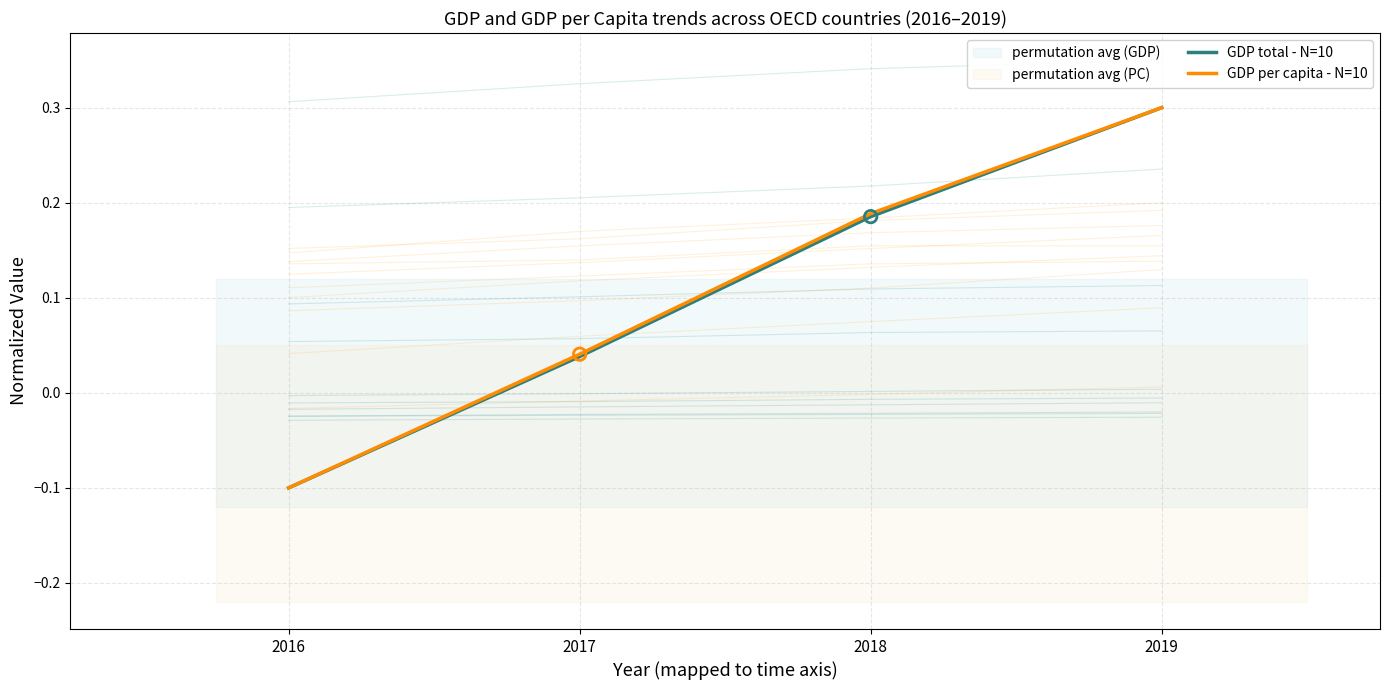

Which series reaches the minimum Y coordinate?

GDP total - N=10